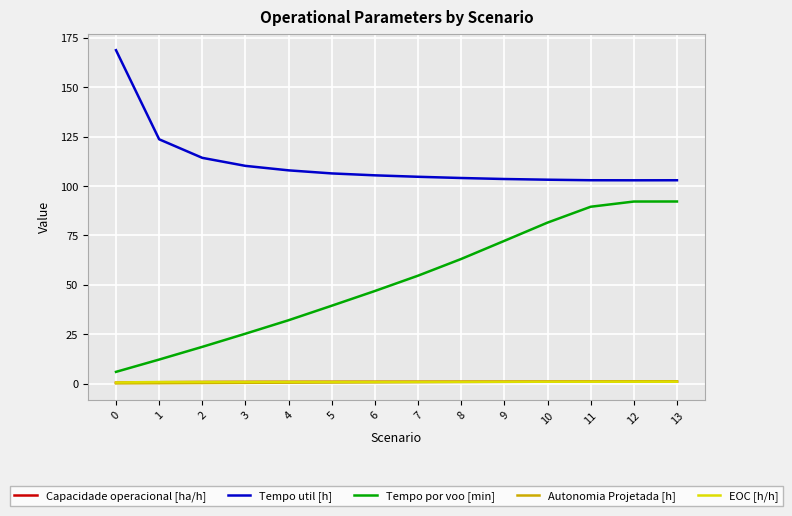

What is the maximum value for Tempo por voo [min]?

92.1